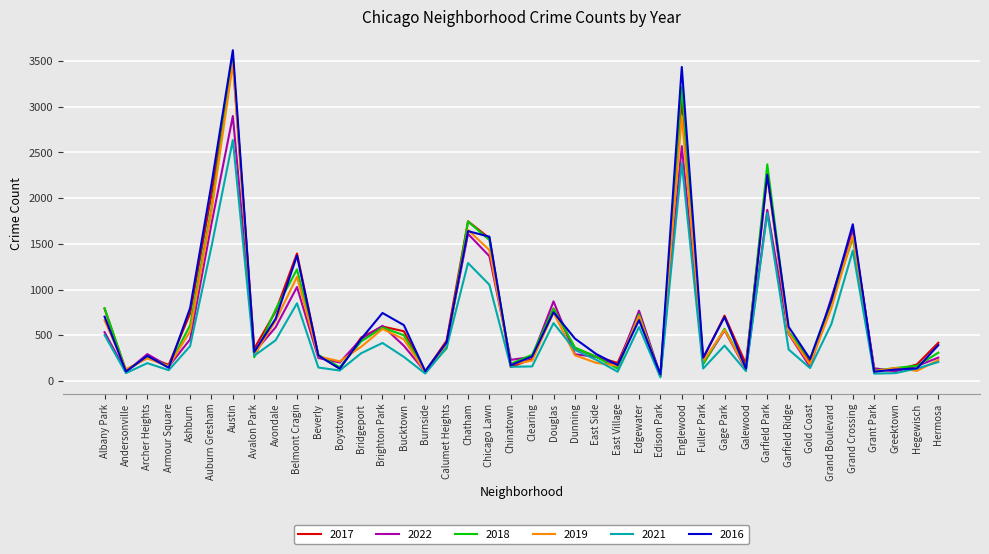

At which label does 2017 reach its minimum?

Edison Park